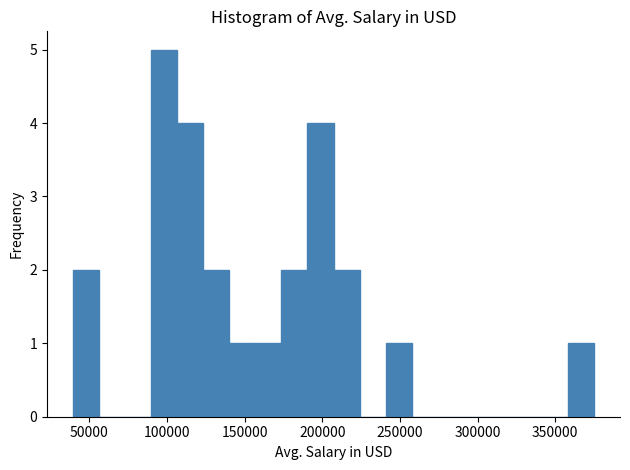

Read against the x-axis, roughly where is the centre of the tallest bar?

100000